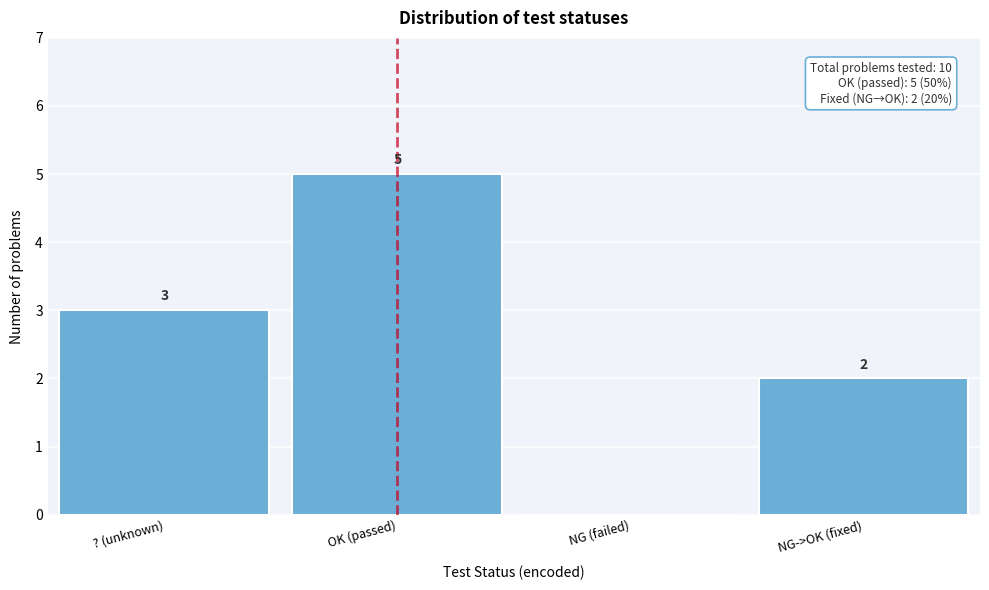

Reading left to right, transcribe all the data shown in this chart.

? (unknown)=3	OK (passed)=5	NG (failed)=0	NG->OK (fixed)=2